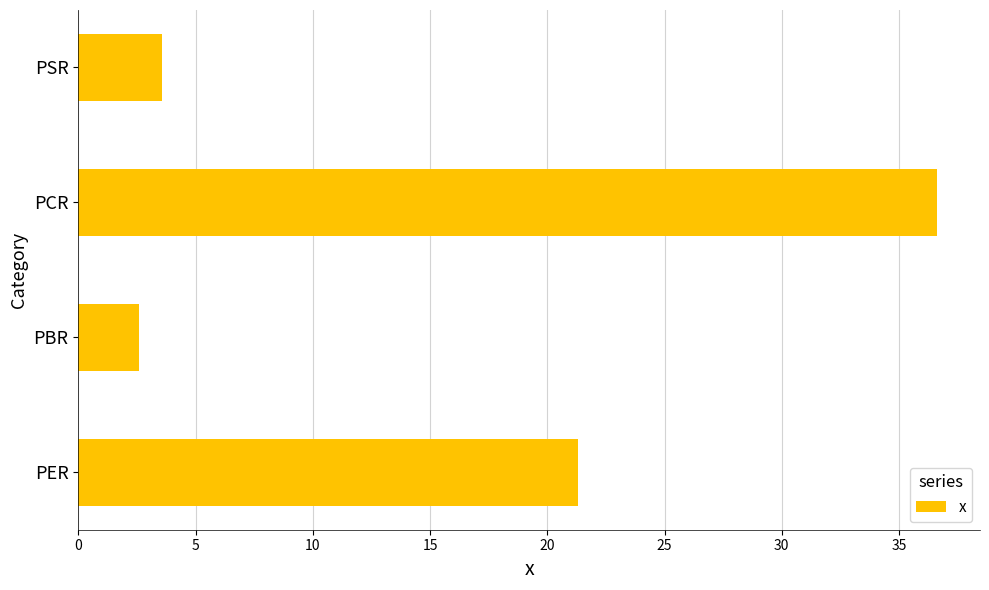

The value at PBR is 1.3. True or false?

False